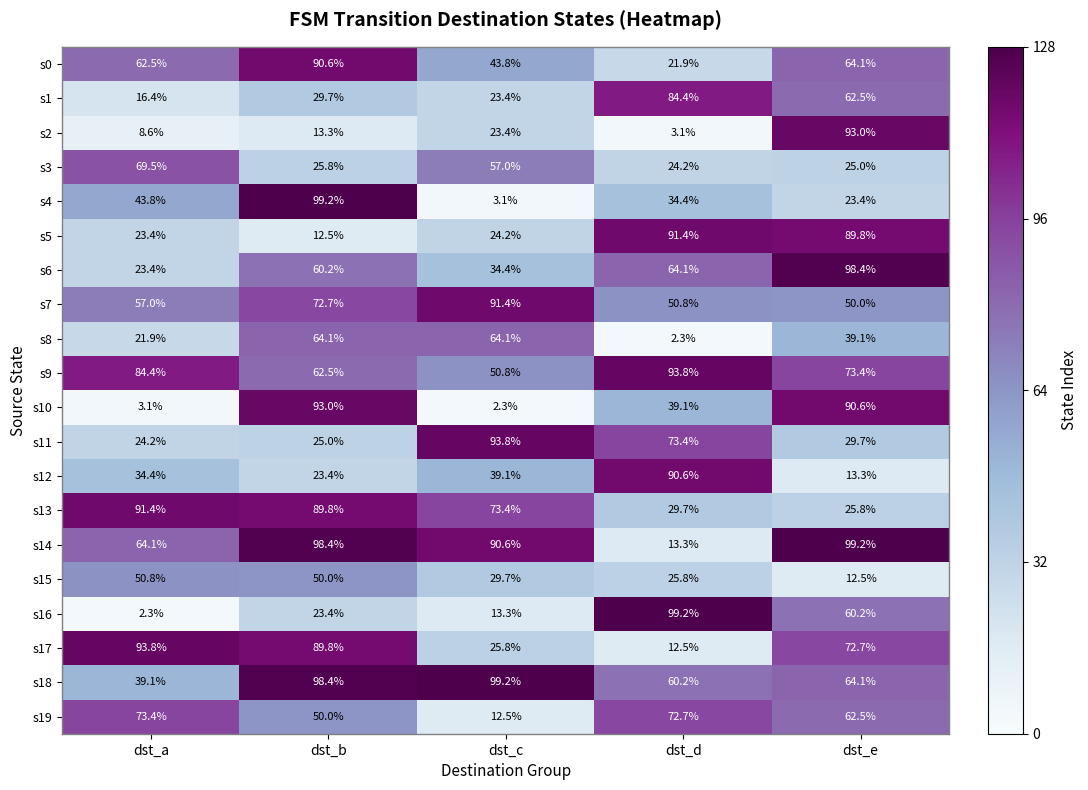

How many values in the s3 series are below 25?

1